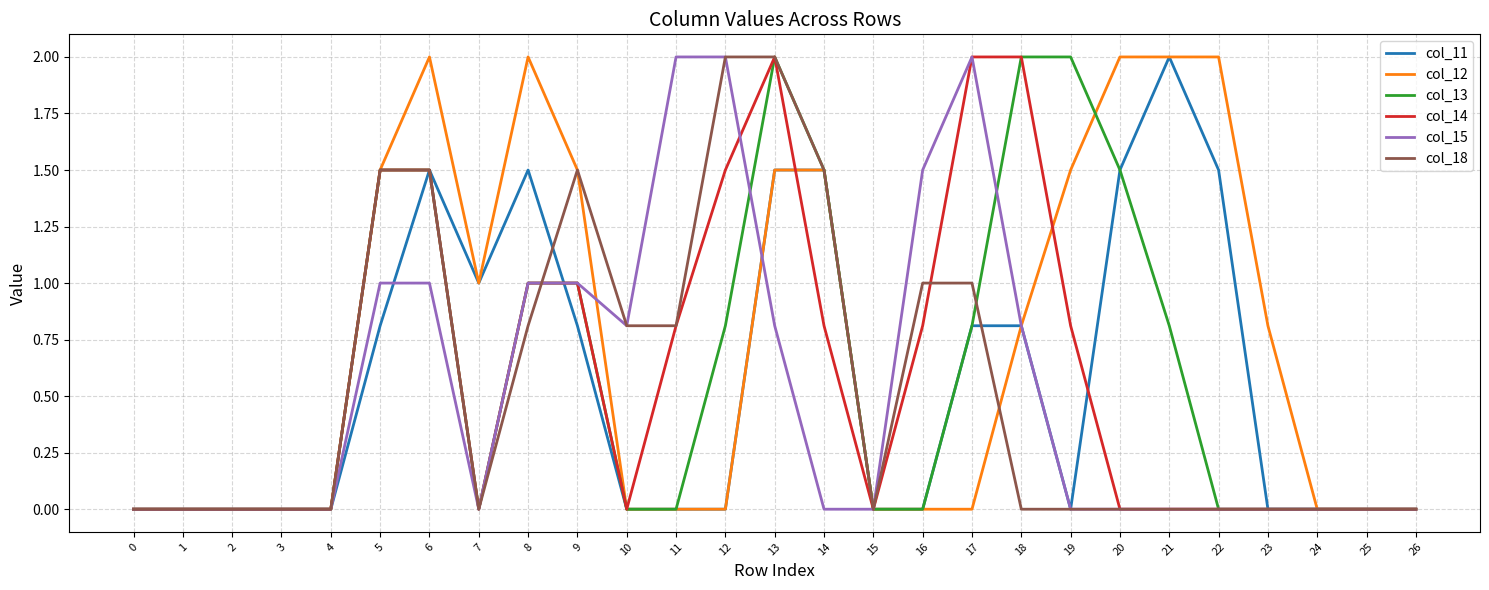

Between 6 and 11, which series saw the biggest shift?

col_12